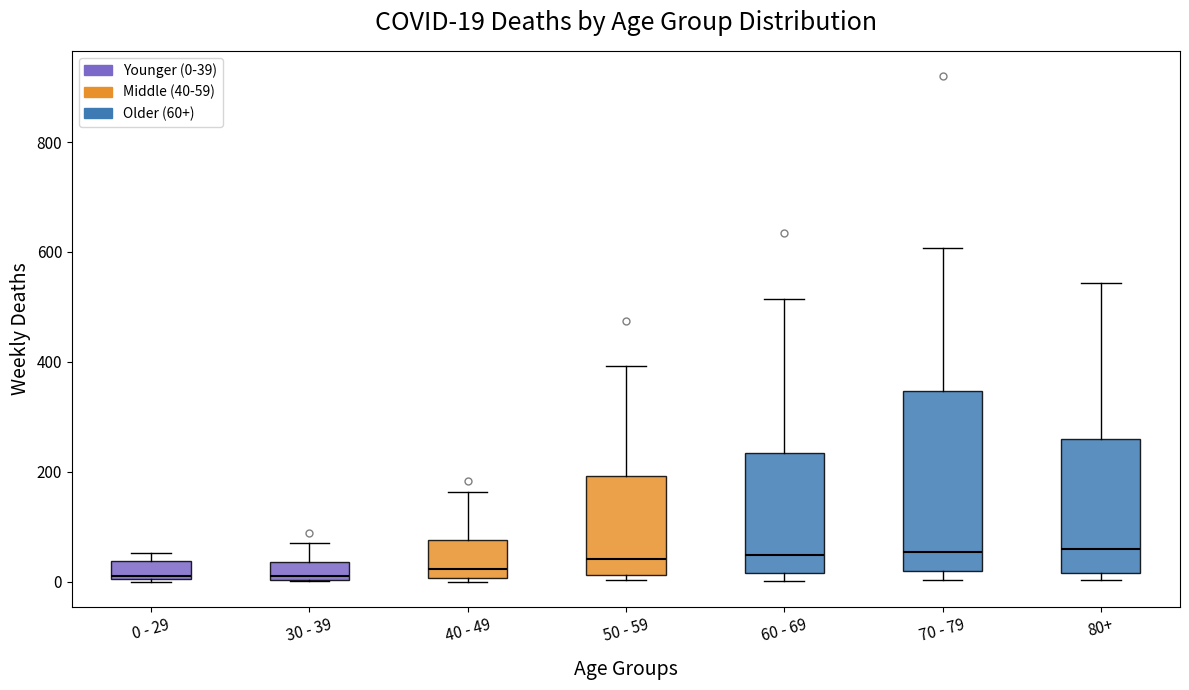

Which box is the tallest, from its lower edge to its upper edge?

70 - 79